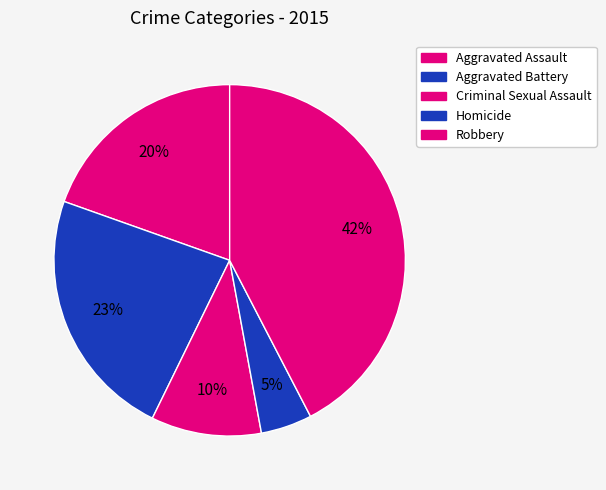

What percentage is the Homicide slice, to the nearest percent?

5%